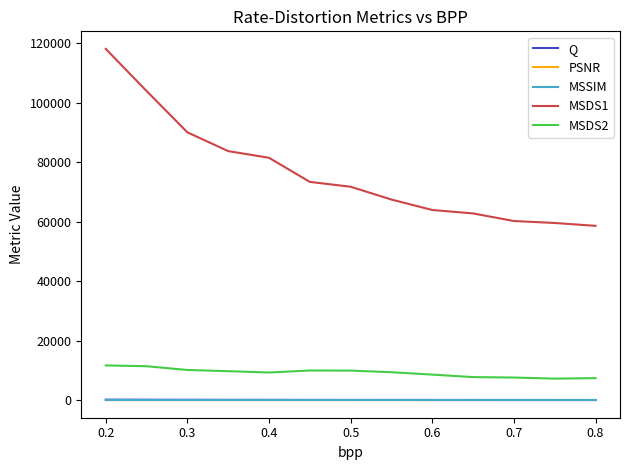

Does the chart display data point markers on the line(s)?

No